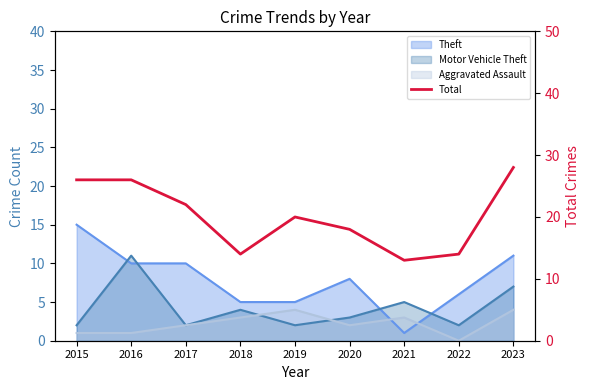

What is the value of the 3rd point from the left?

22